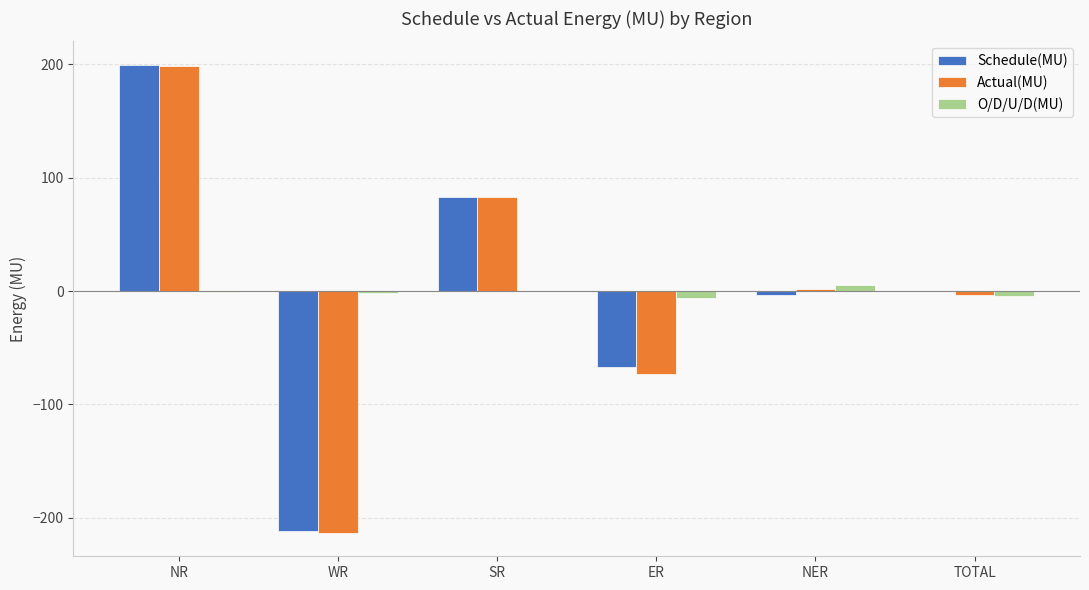

How many categories are shown in the chart?

6